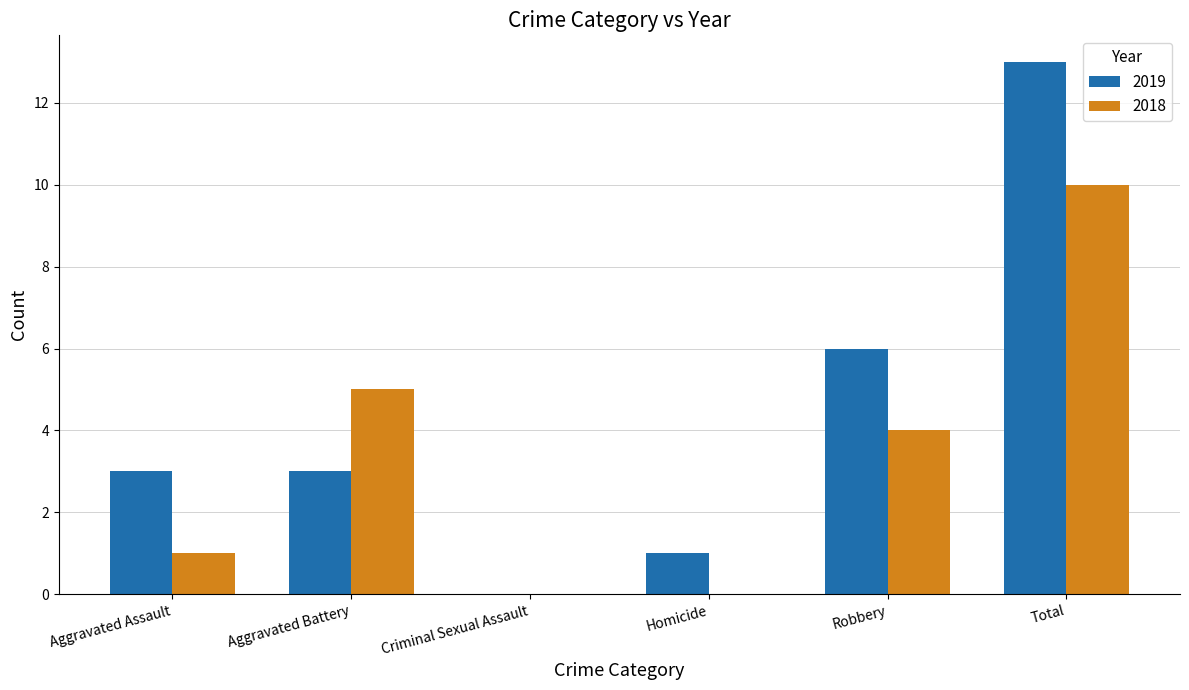

Reading left to right, transcribe all the data shown in this chart.

2019: Aggravated Assault=3	Aggravated Battery=3	Criminal Sexual Assault=0	Homicide=1	Robbery=6	Total=13
2018: Aggravated Assault=1	Aggravated Battery=5	Criminal Sexual Assault=0	Homicide=0	Robbery=4	Total=10